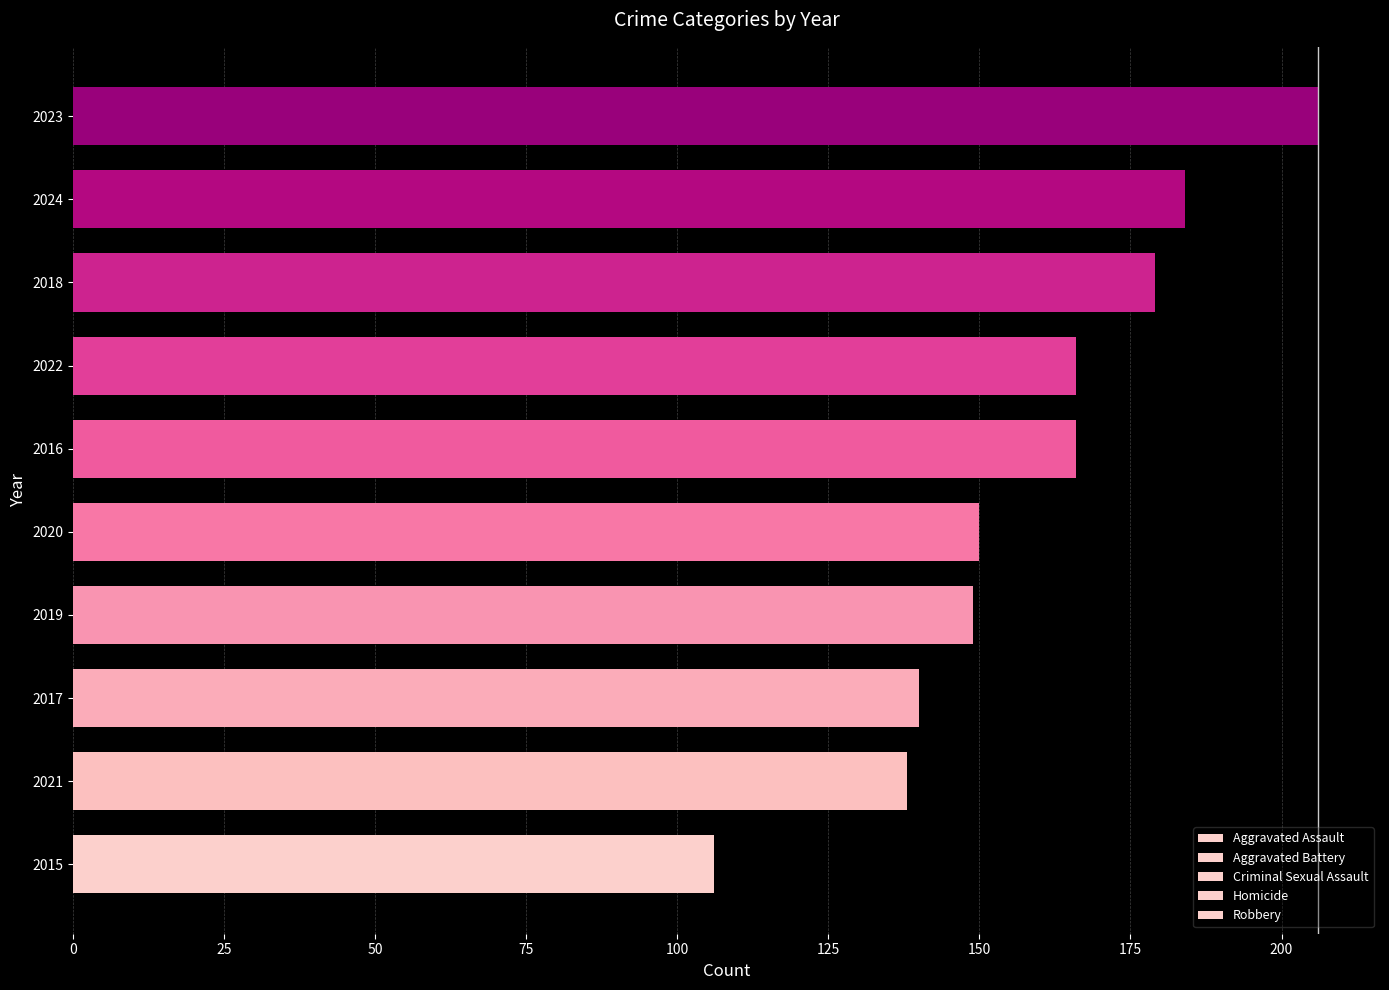

How many data points does each series have?

10